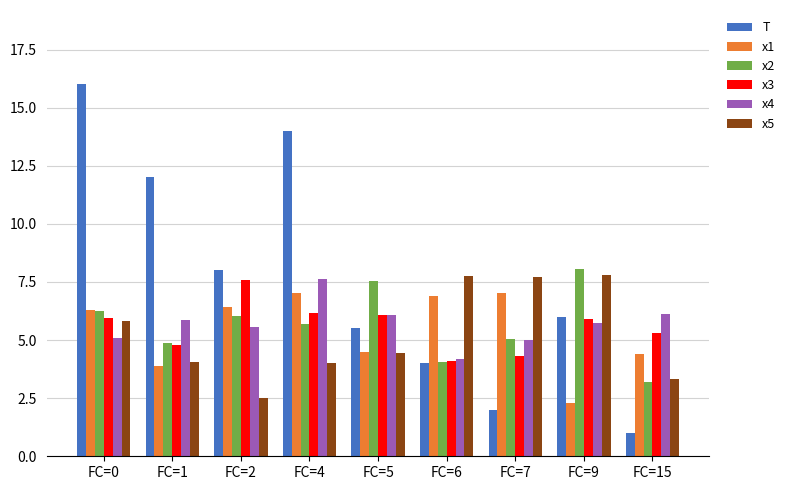

What is the total value across all series at FC=9?

35.8